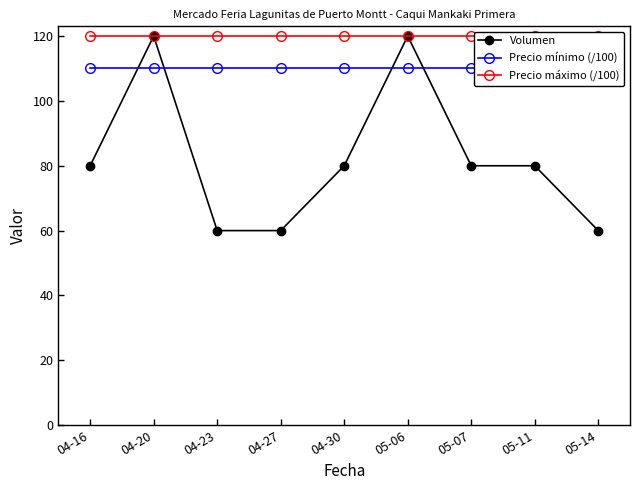

Is it true that Precio mínimo (/100) equals 176 at 04-20?

False